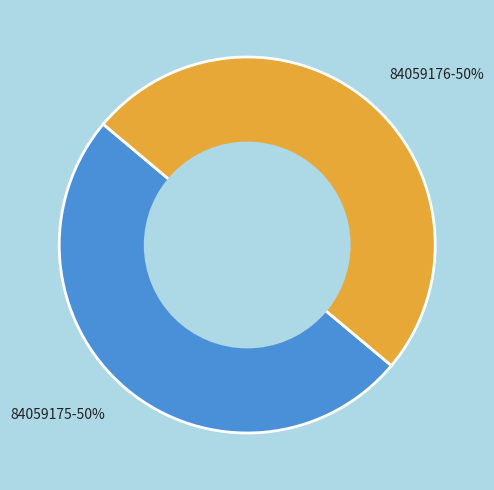

What percentage is the 84059175 slice, to the nearest percent?

50%